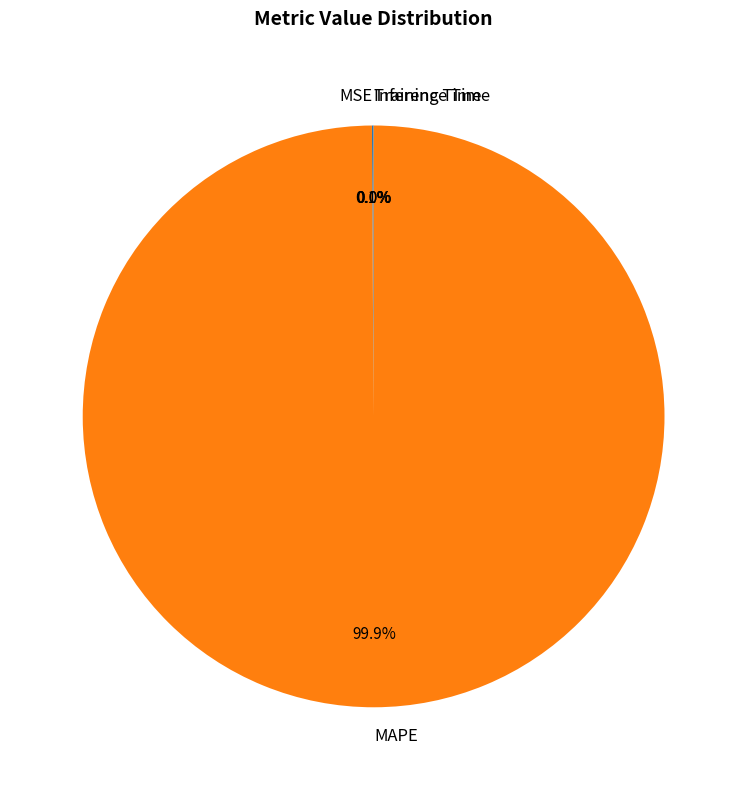

Which category has the biggest portion of the pie?

MAPE